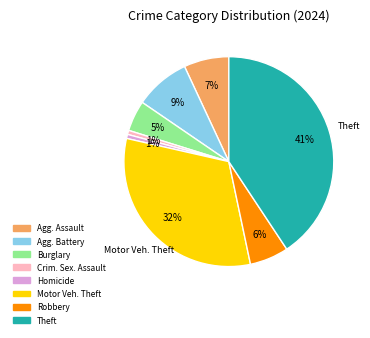

Is there any slice that represents more than half of the pie?

No